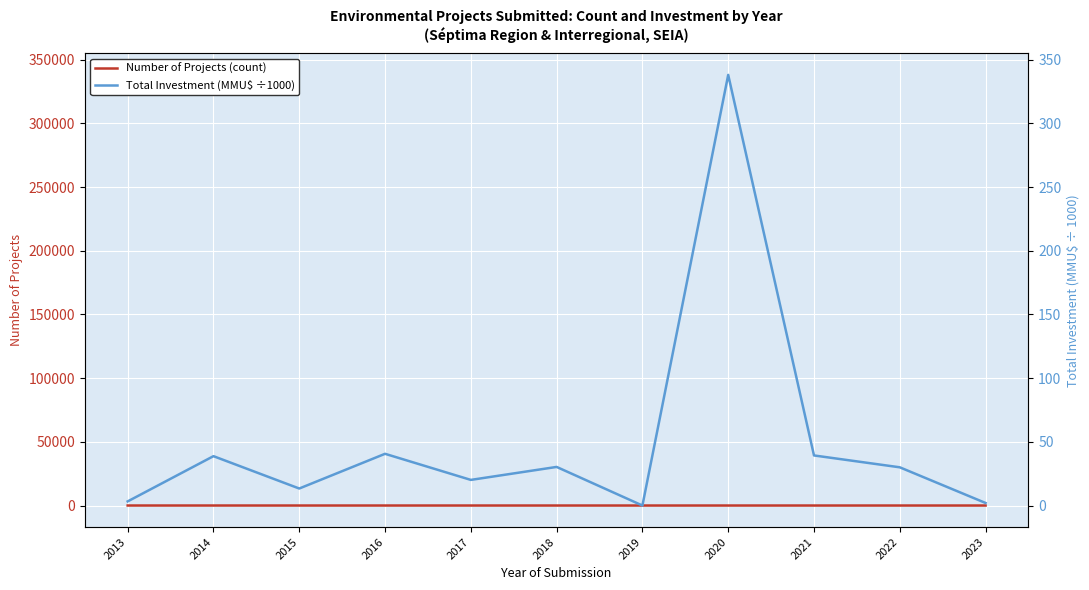

How many data points in Number of Projects (count) are less than 4?

4